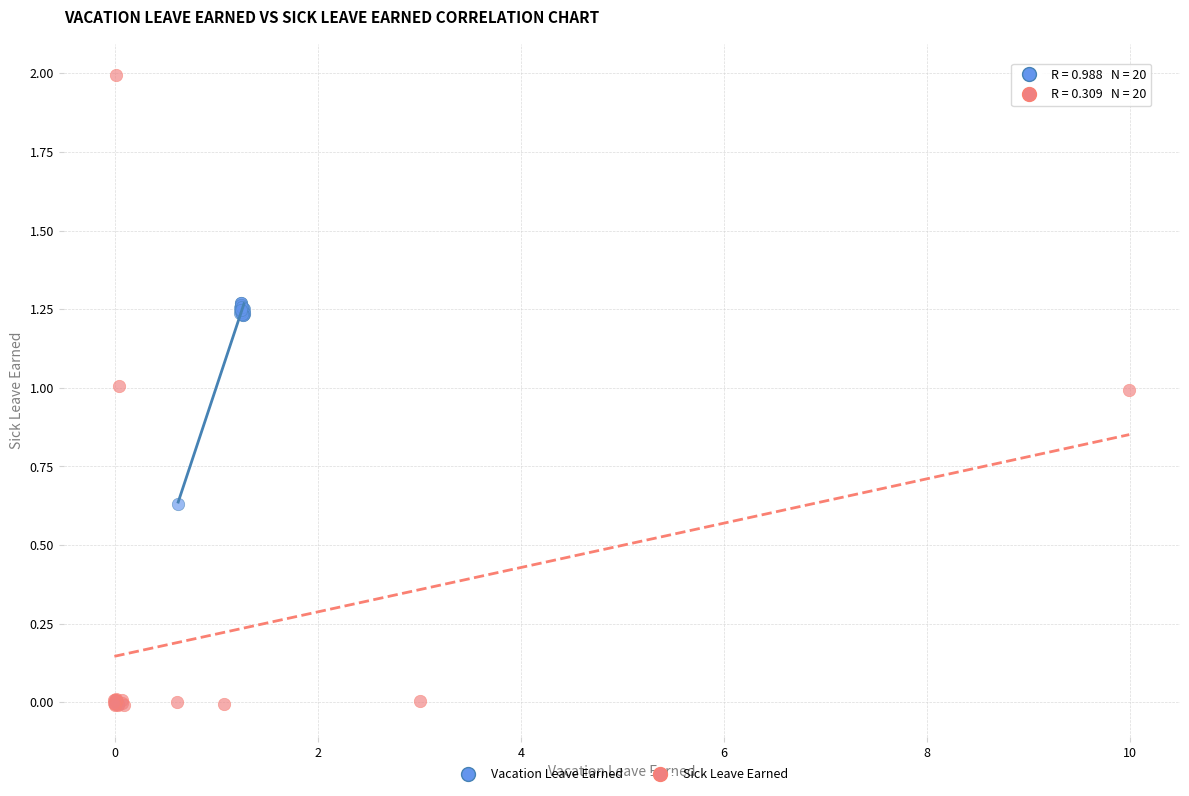

Which series reaches the minimum Y coordinate?

Sick Leave Earned